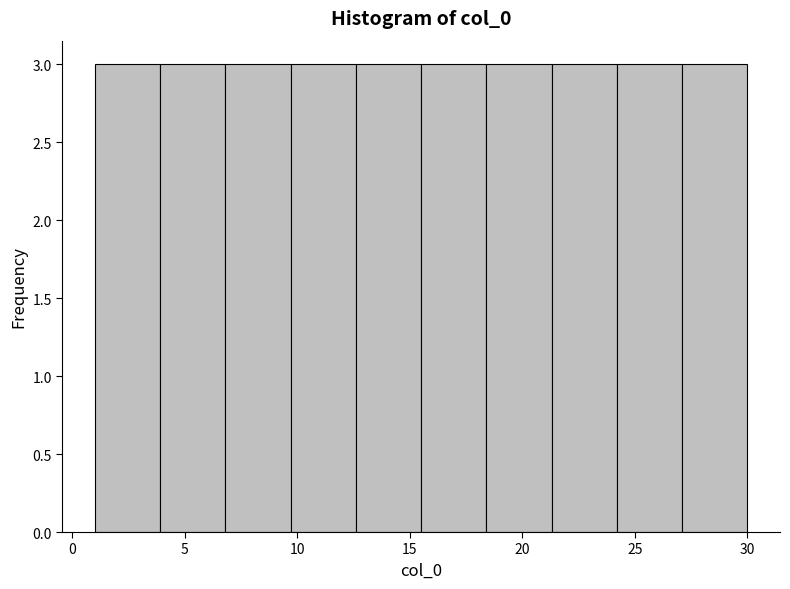

Reading left to right, transcribe this chart: for each bar, give the range it covers on the x-axis and its height. Neither the bar edges nor the heights are printed on the chart, so give them approximately, as read against the axes.

1.0 to 3.9: 3
3.9 to 6.8: 3
6.8 to 9.7: 3
9.7 to 12.6: 3
12.6 to 15.5: 3
15.5 to 18.4: 3
18.4 to 21.3: 3
21.3 to 24.2: 3
24.2 to 27.1: 3
27.1 to 30.0: 3